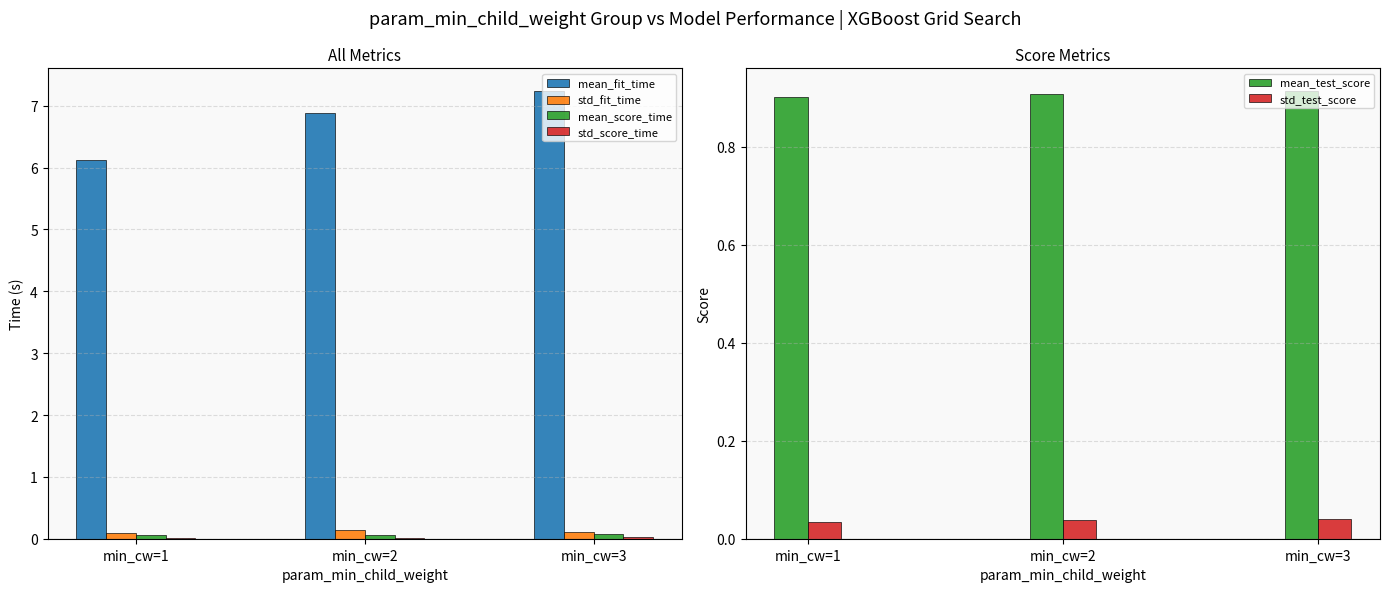

True or false: std_test_score has a value of 0.0 at min_cw=1.

True